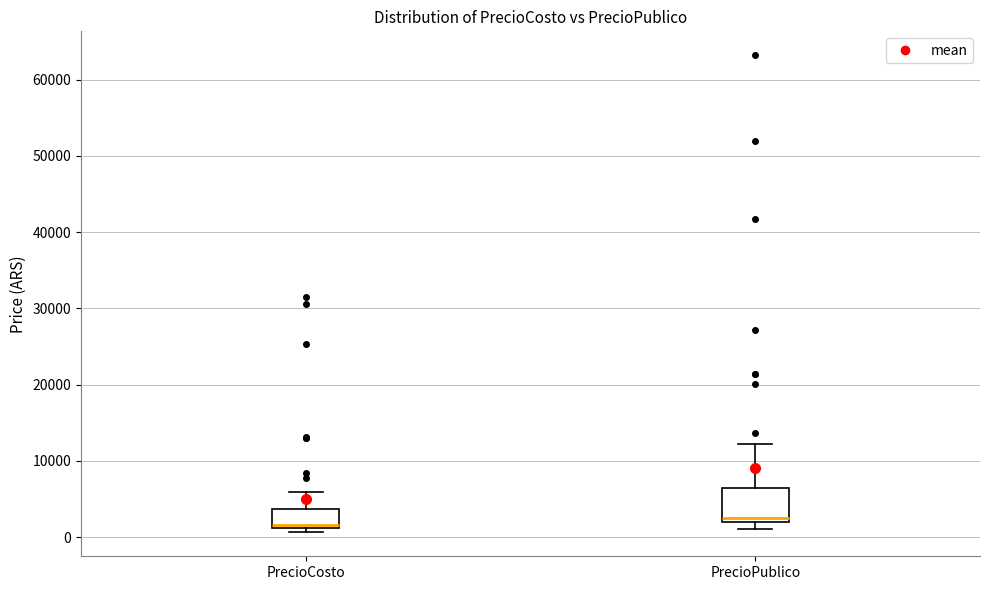

Where does the upper whisker of the box for PrecioCosto end on the y-axis? The values are not printed on the chart, so give them approximately, as read against the axis.

6000